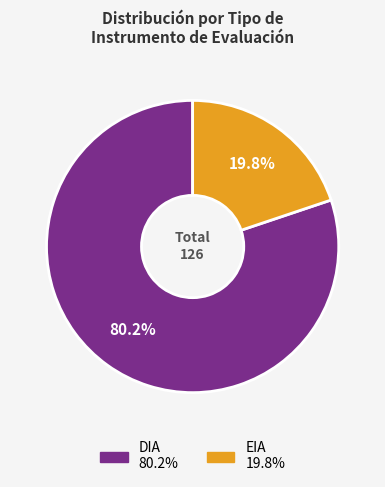

Which category has the smallest portion of the pie?

EIA